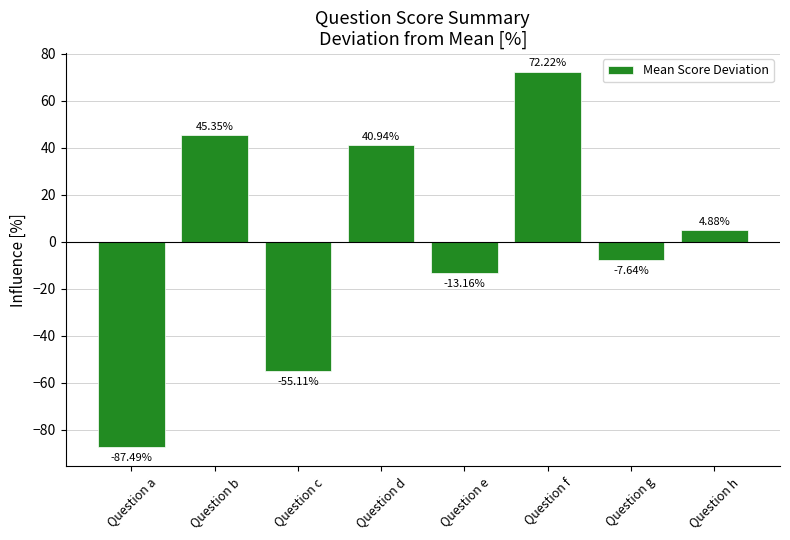

Rank the categories by value from lowest to highest.

Question a, Question c, Question e, Question g, Question h, Question d, Question b, Question f